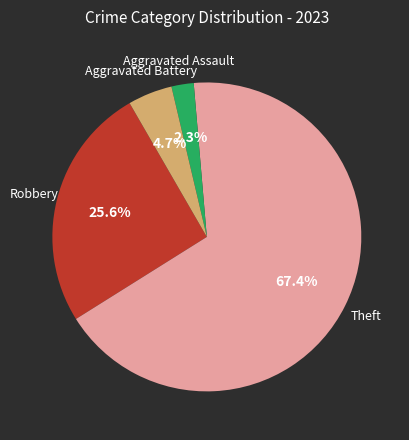

To the nearest percent, what is the difference between the largest and smallest slice percentages?

65%